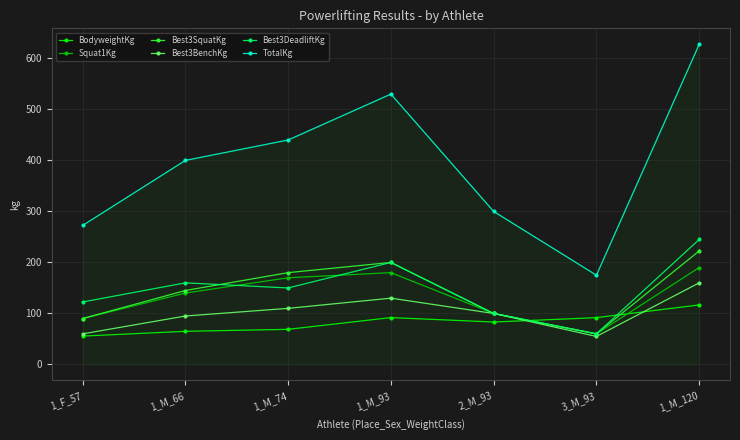

List the series in order of their peak value, highest first.

TotalKg, Best3DeadliftKg, Best3SquatKg, Squat1Kg, Best3BenchKg, BodyweightKg